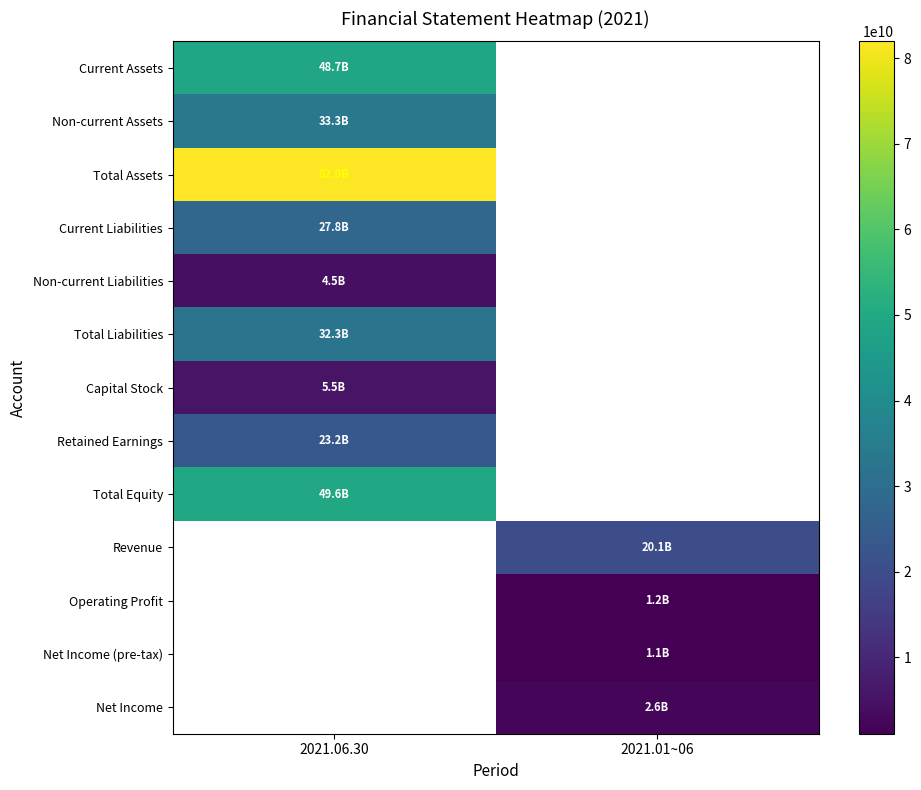

What is the maximum value shown in the chart?

81969999934.0